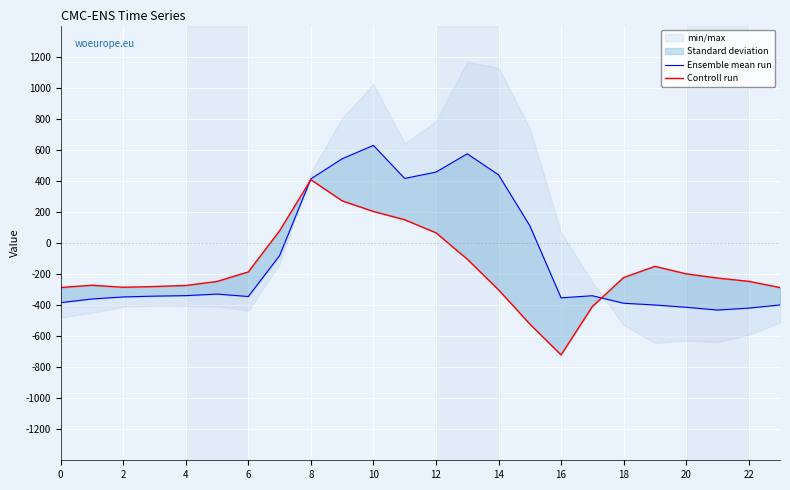

In Ensemble mean run, how many points are higher than both neighbors (excluding endpoints)?

4